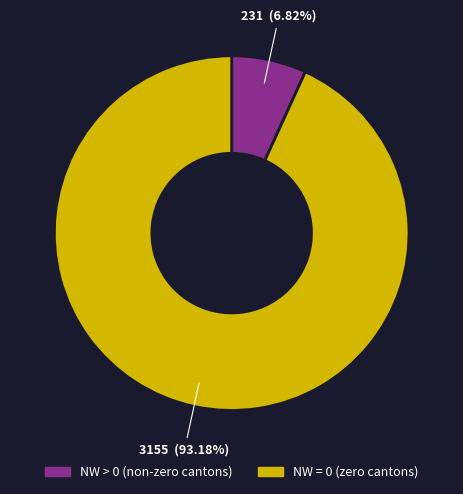

Does any single category account for the majority?

Yes